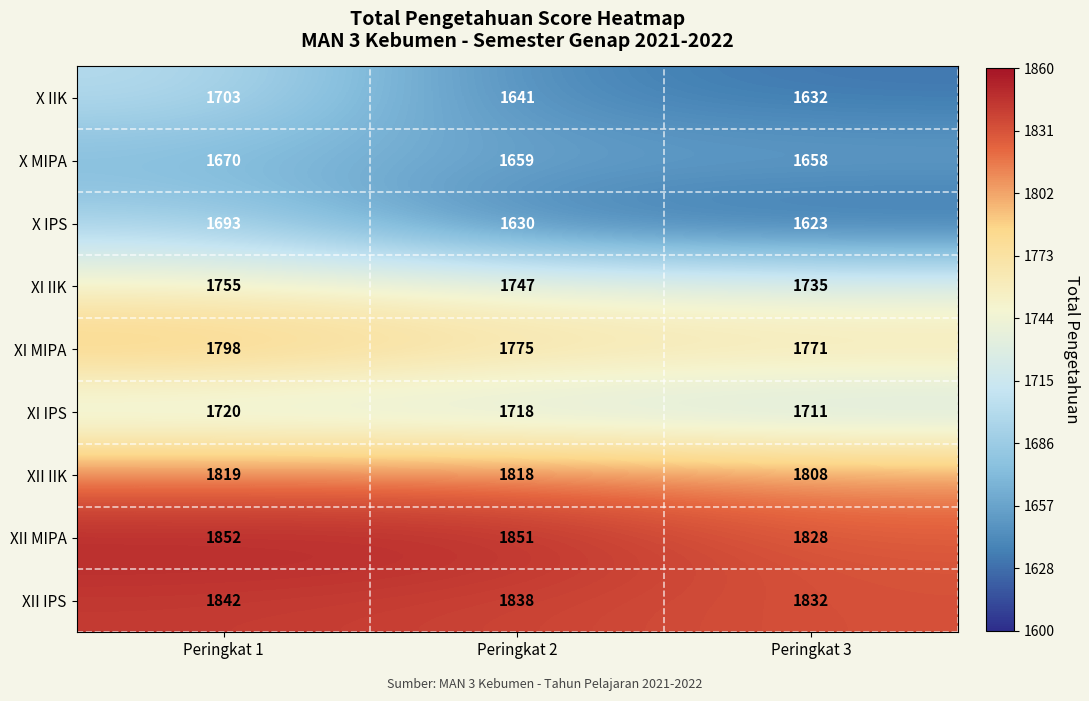

List the series in order of their peak value, lowest first.

X MIPA, X IPS, X IIK, XI IPS, XI IIK, XI MIPA, XII IIK, XII IPS, XII MIPA